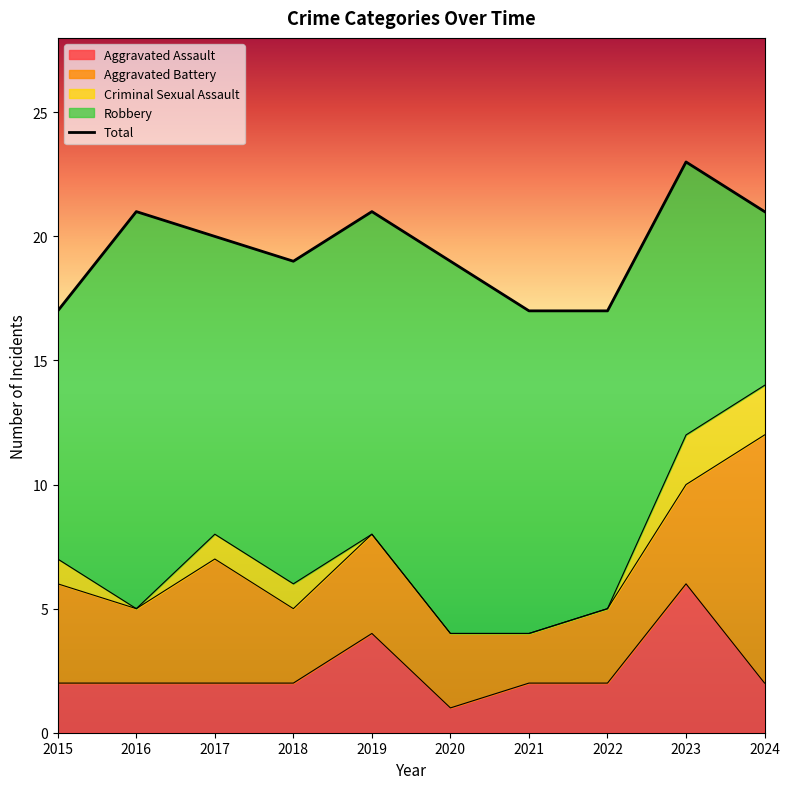

What is the maximum value shown in the chart?

23